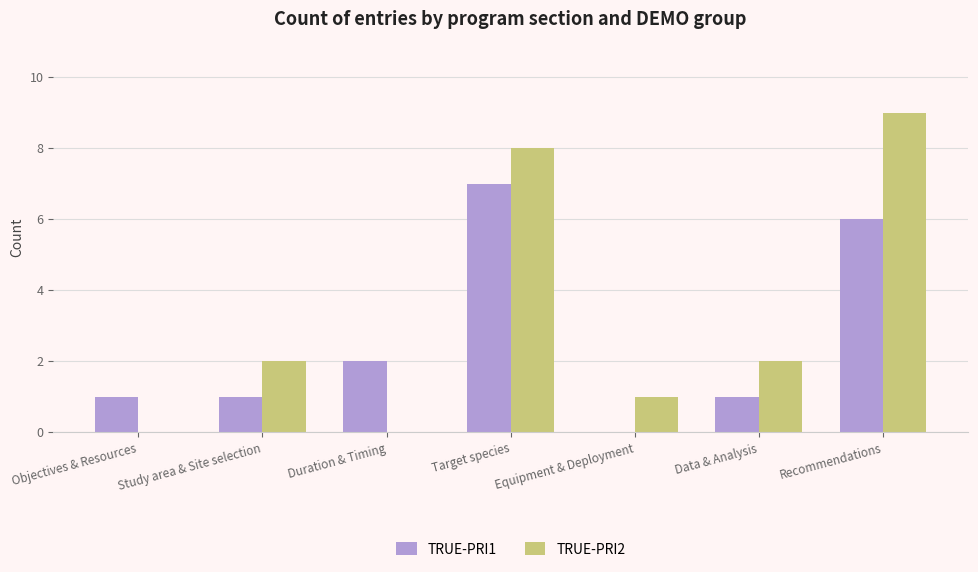

What is the sum of all TRUE-PRI1 values?

18